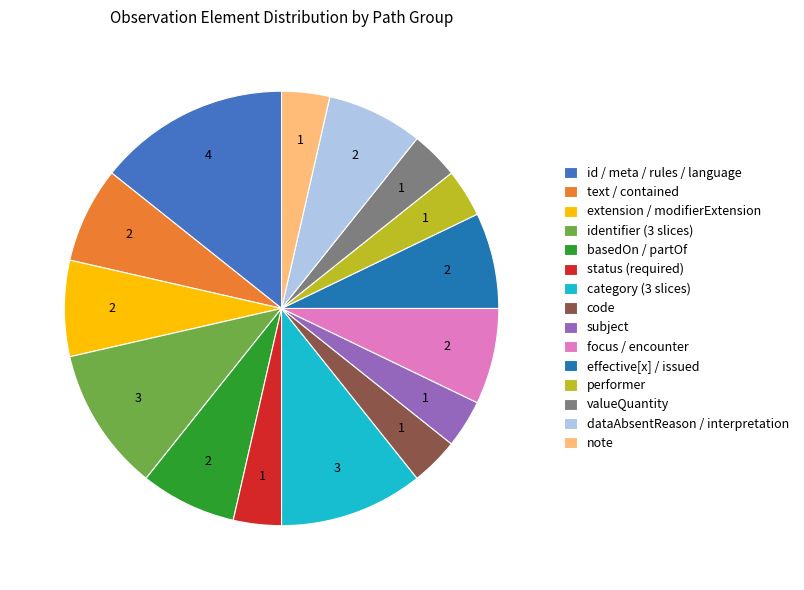

Does any single category account for the majority?

No